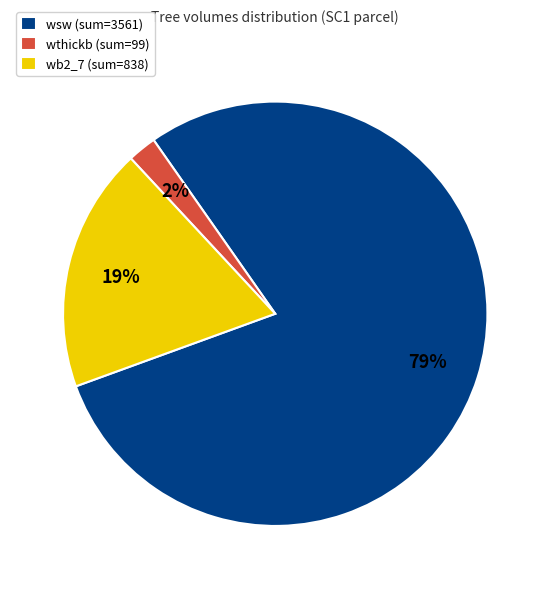

Which slice is the largest?

wsw (sum=3561)